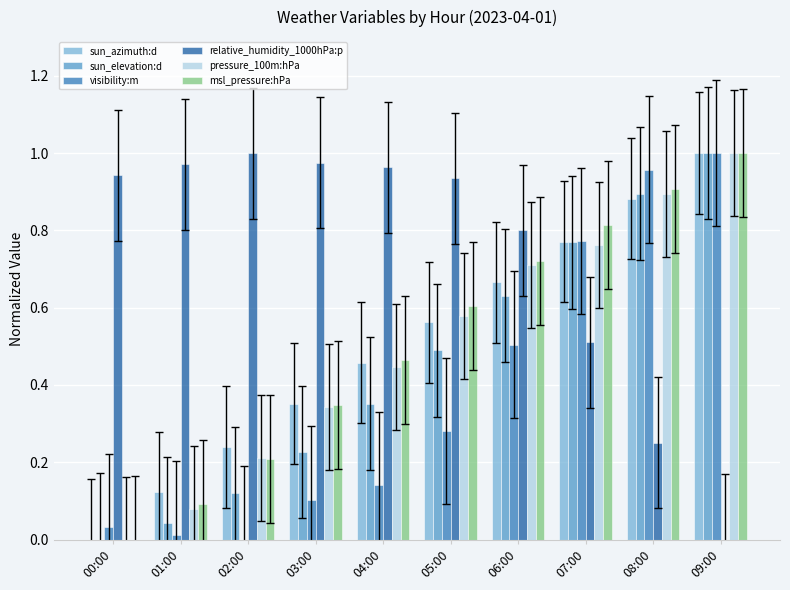

Where is sun_elevation:d nearest to the value 0?

00:00